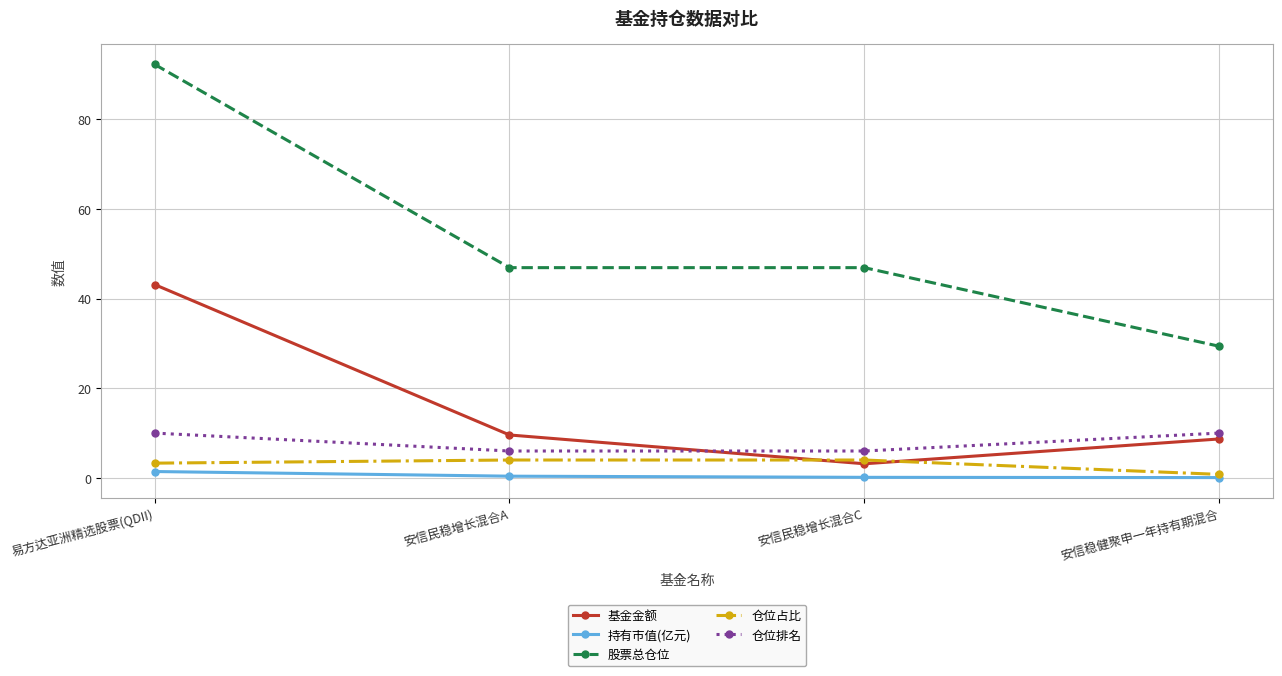

True or false: 仓位排名 and 股票总仓位 intersect in this chart.

False